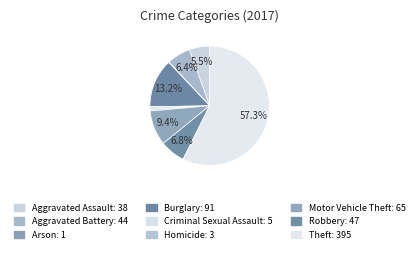

Is Burglary the majority of the pie?

No